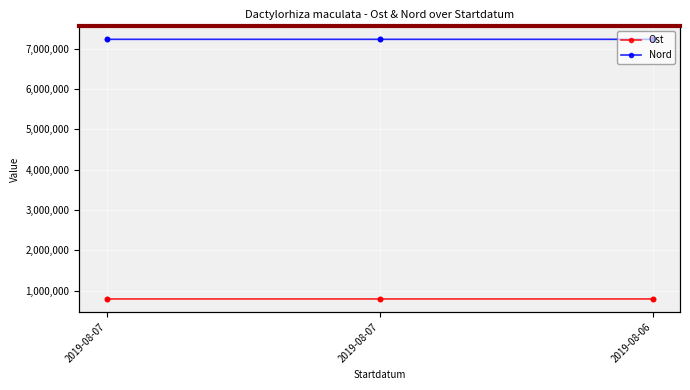

Which series reaches the maximum Y coordinate?

Nord